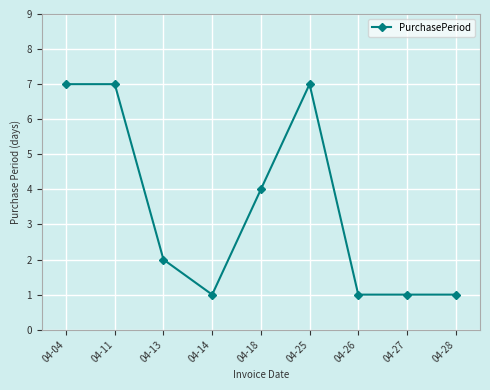

Reading left to right, what are all the values shown in this chart?

04-04=7	04-11=7	04-13=2	04-14=1	04-18=4	04-25=7	04-26=1	04-27=1	04-28=1